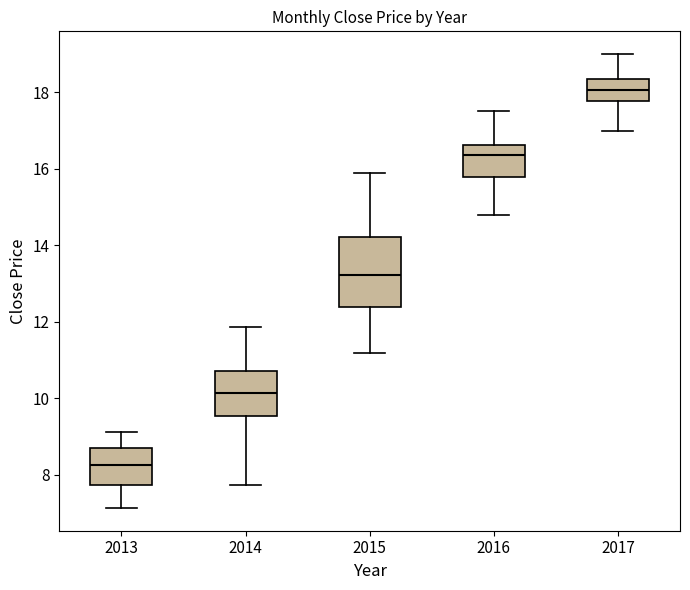

Reading left to right, read every box against the y-axis: the position of its median line, the range the box covers, and the ends of its whiskers. The values are not printed on the chart, so give them approximately, as read against the axis.

2013: median 8.2, box 7.8 to 8.8, whiskers 7.2 to 9.2
2014: median 10.2, box 9.6 to 10.8, whiskers 7.8 to 11.8
2015: median 13.2, box 12.4 to 14.2, whiskers 11.2 to 15.8
2016: median 16.4, box 15.8 to 16.6, whiskers 14.8 to 17.6
2017: median 18.0, box 17.8 to 18.4, whiskers 17.0 to 19.0